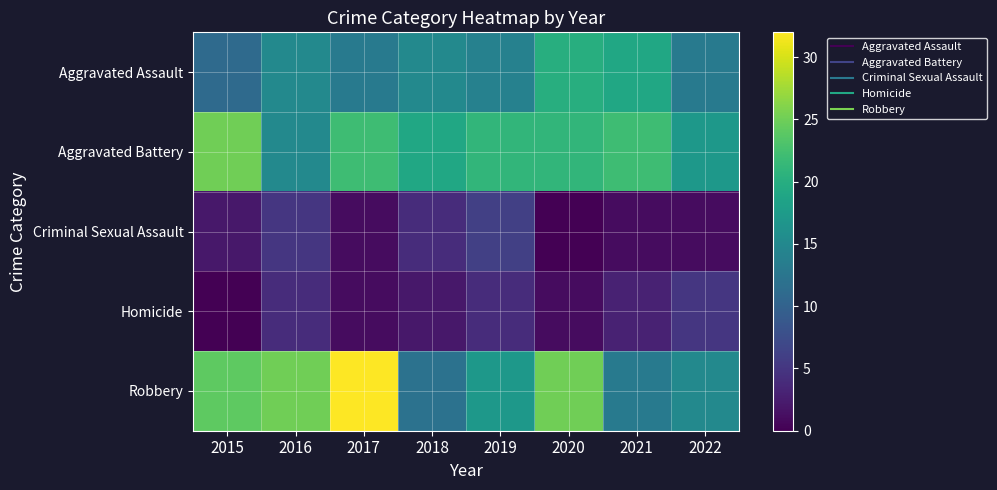

How many categories are shown in the chart?

8